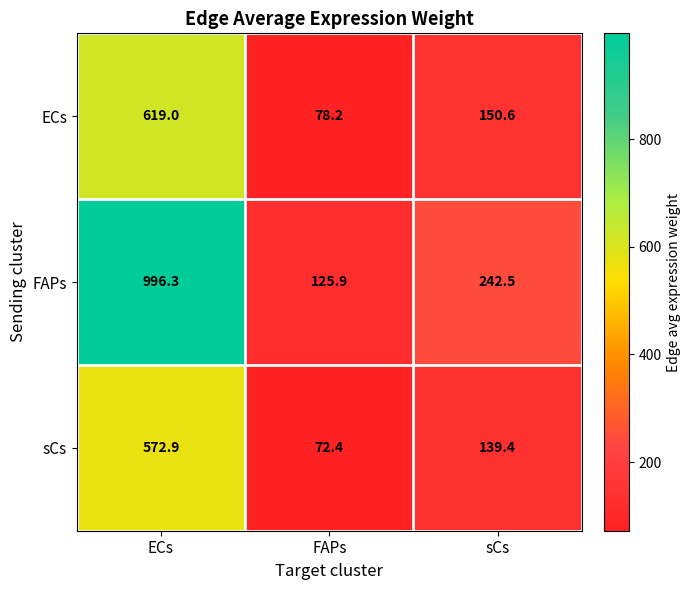

What is the highest value of the FAPs series?

996.3